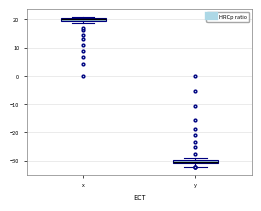

Where does the lower whisker of the box for y end on the y-axis? The values are not printed on the chart, so give them approximately, as read against the axis.

-32